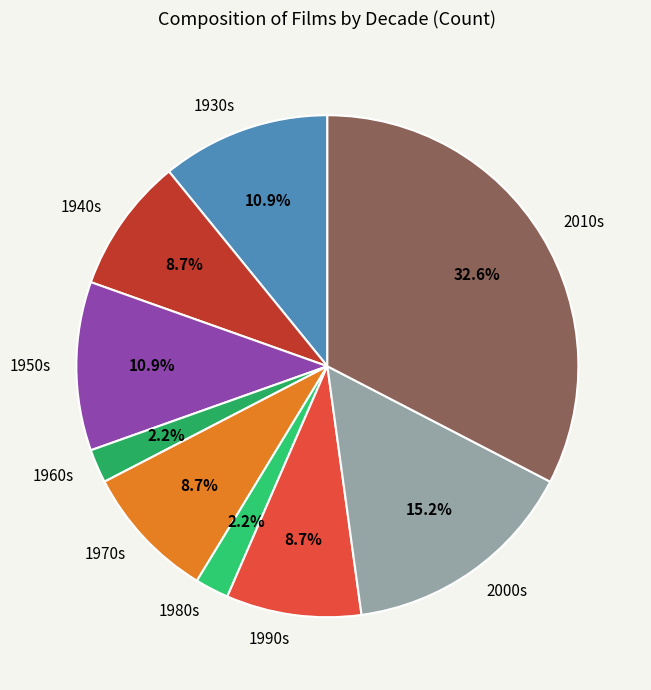

Approximately how many times larger is the value at 2010s compared to 1950s?

3.0